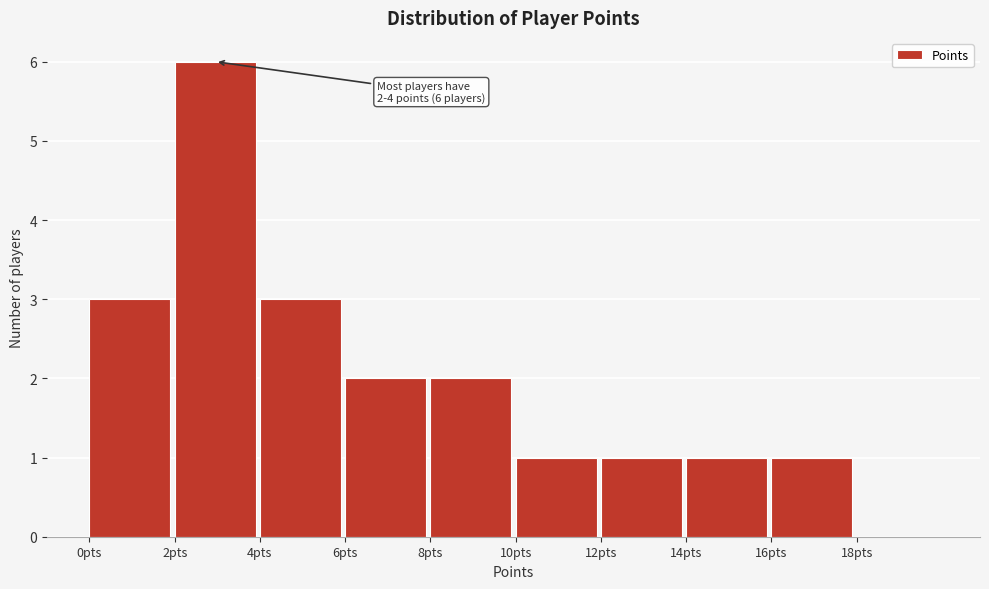

Over which range of the x-axis is the bar tallest?

2 to 4